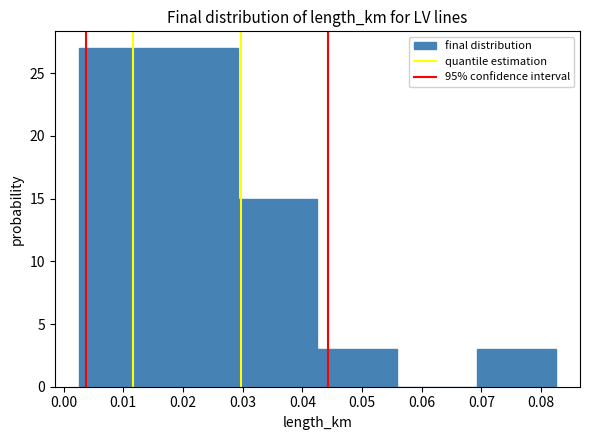

Reading left to right, list every bar in this chart as the range it spans on the x-axis followed by its height. Neither the bar edges nor the heights are printed on the chart, so give them approximately, as read against the axes.

0.003 to 0.016: 27
0.016 to 0.029: 27
0.029 to 0.043: 15
0.043 to 0.056: 3
0.056 to 0.069: 0
0.069 to 0.083: 3